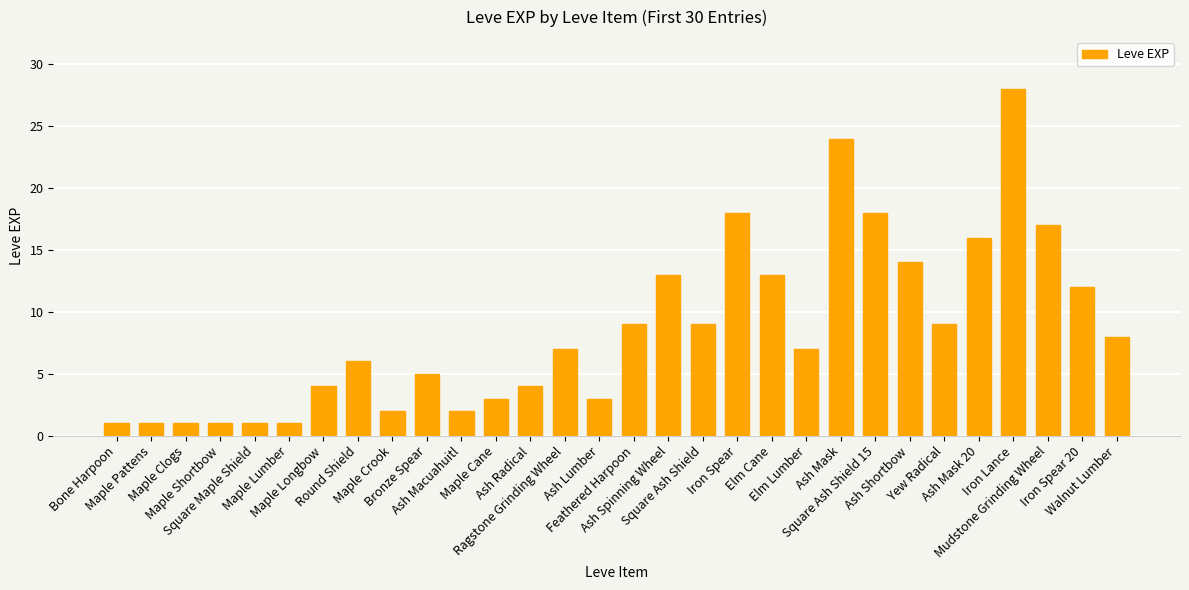

Which category has the highest value across all series?

Iron Lance